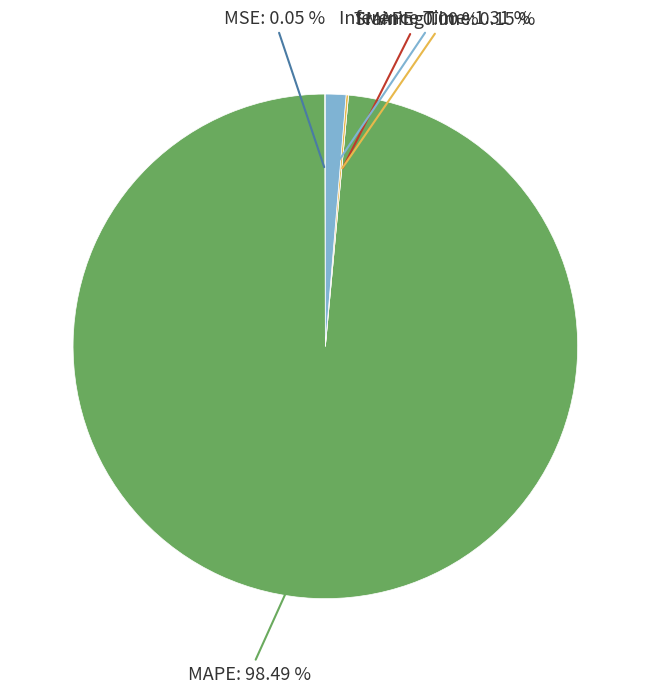

Is MAPE the majority of the pie?

Yes